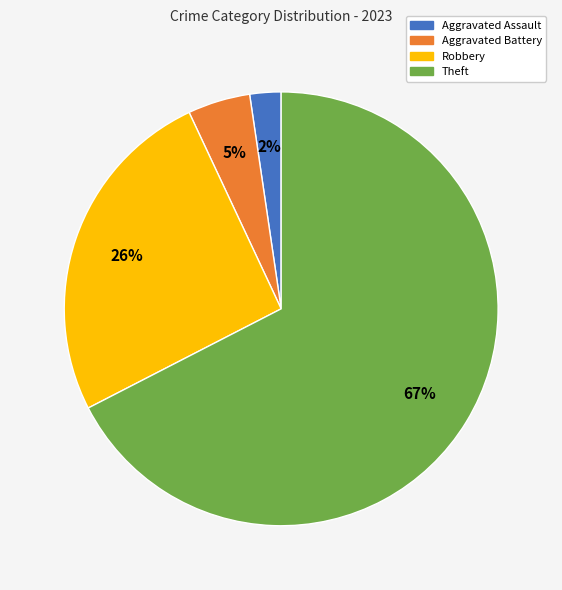

Do Aggravated Battery and Robbery together represent more than half of the pie?

No